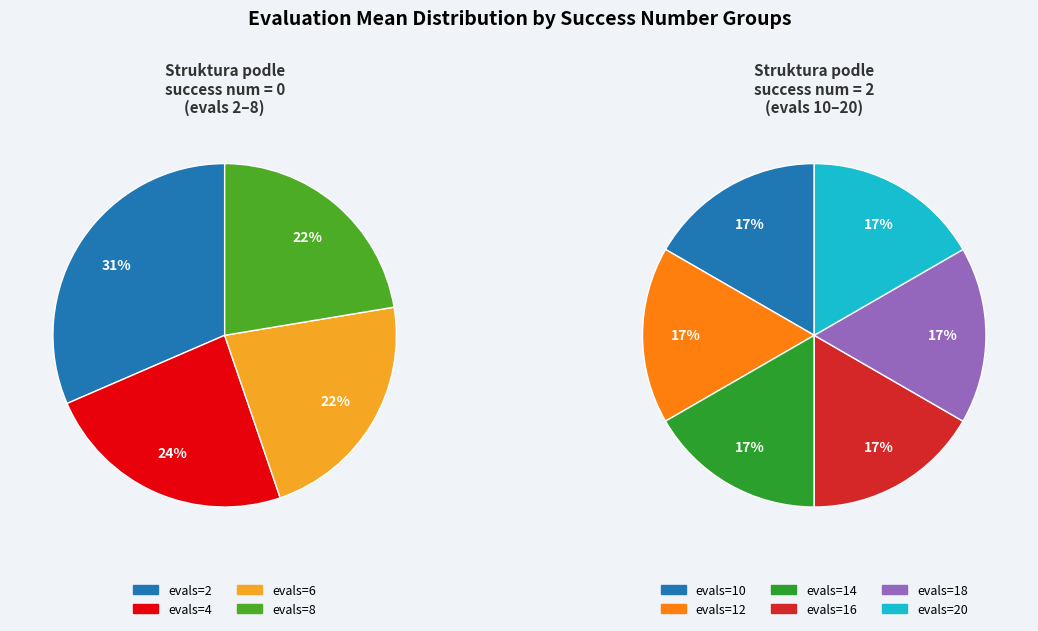

Does any single category account for the majority?

No